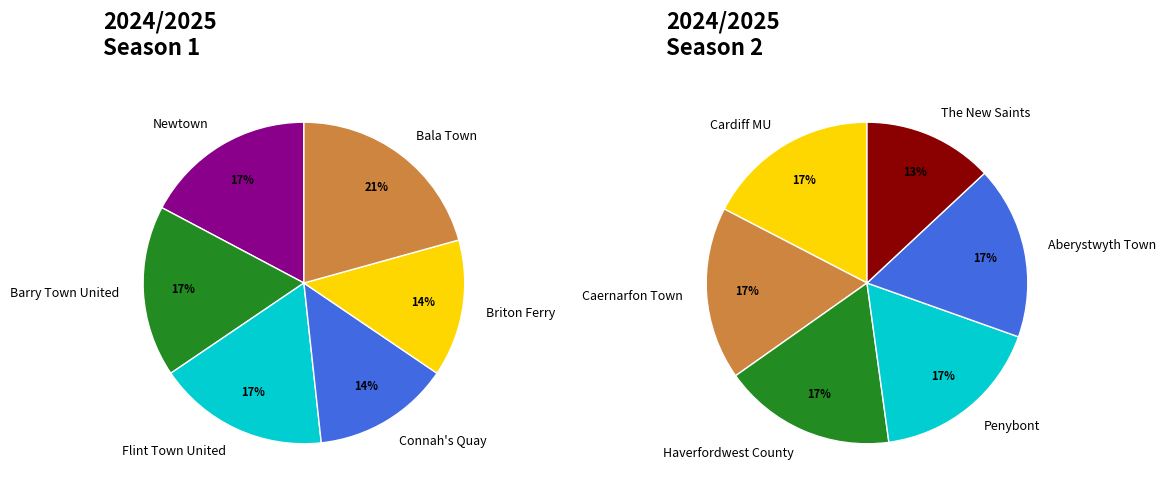

Which category has the smallest portion of the pie?

The New Saints